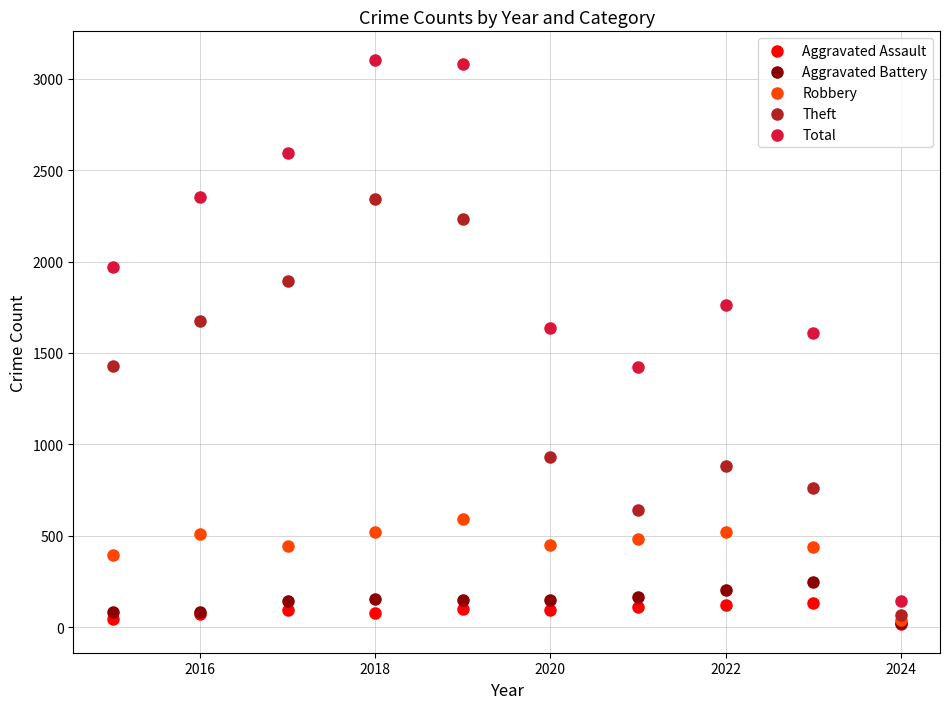

Which series reaches the maximum Y coordinate?

Total